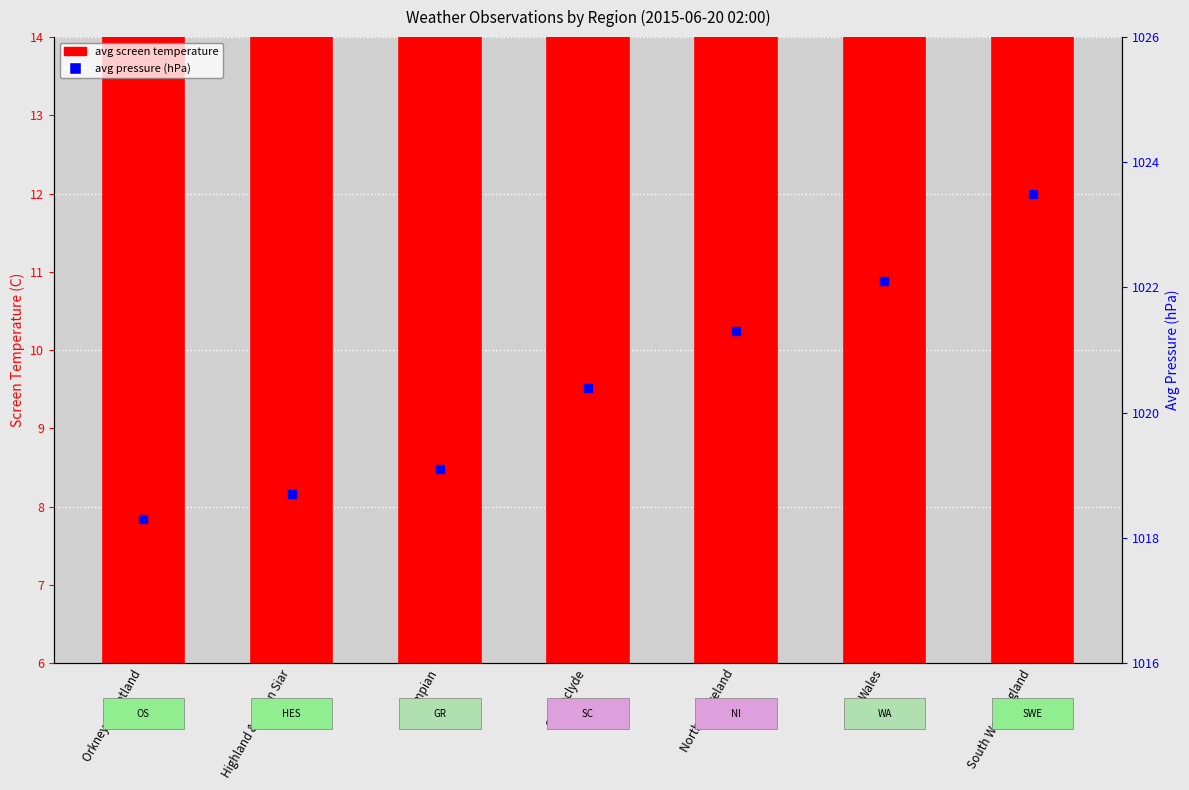

What are all the series names shown in the legend?

avg screen temperature, avg pressure (hPa)